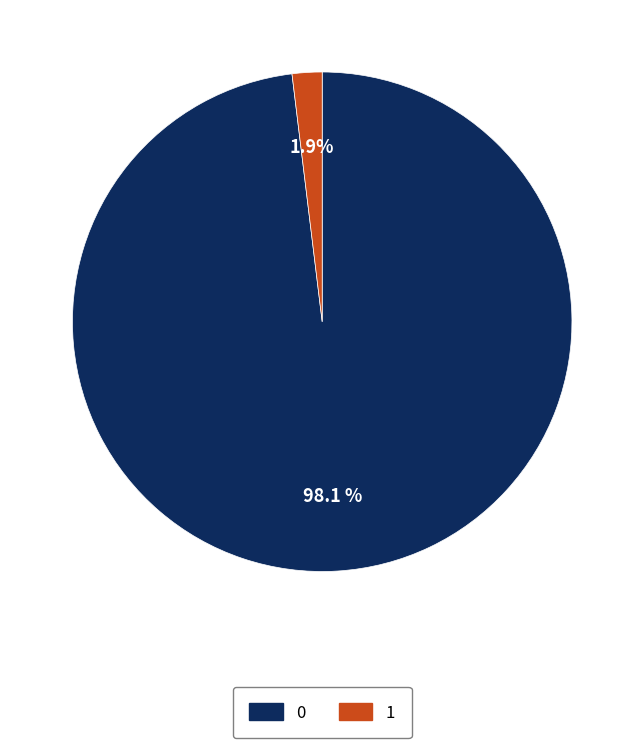

The 1 slice represents 2% of the pie. True or false?

True